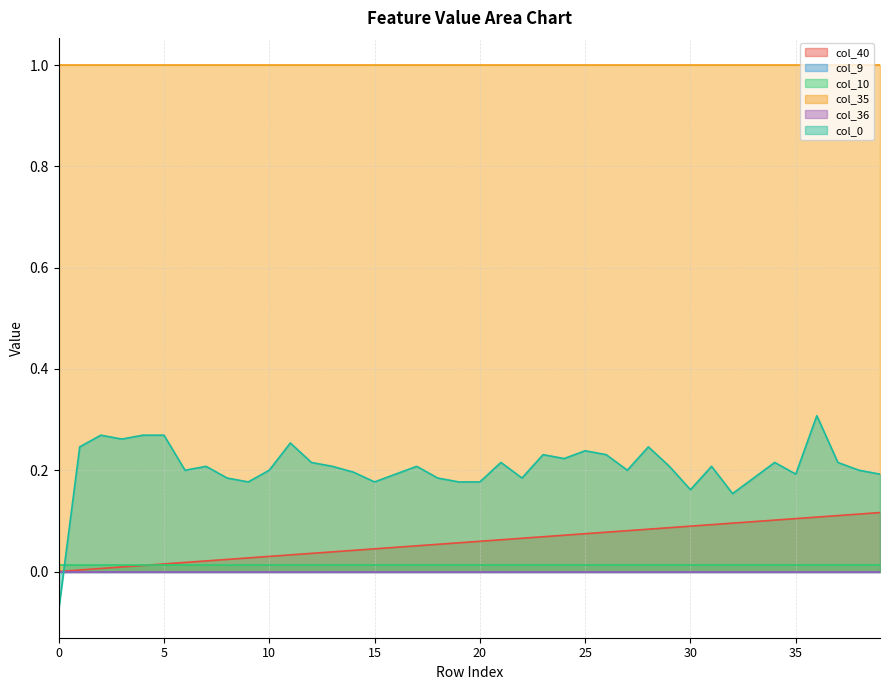

True or false: col_35 and col_36 cross at least once.

False